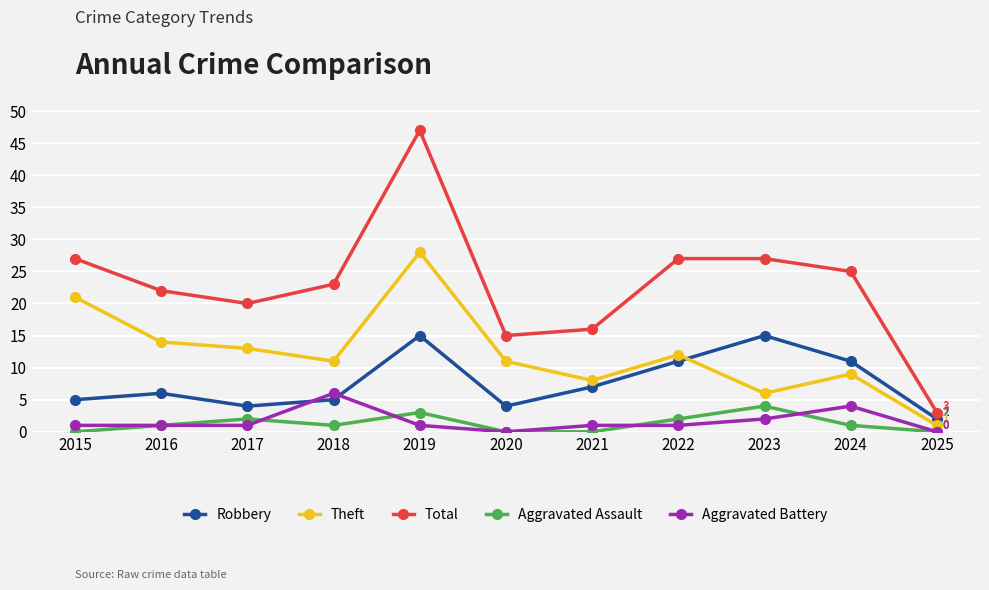

What is the greatest value displayed?

47